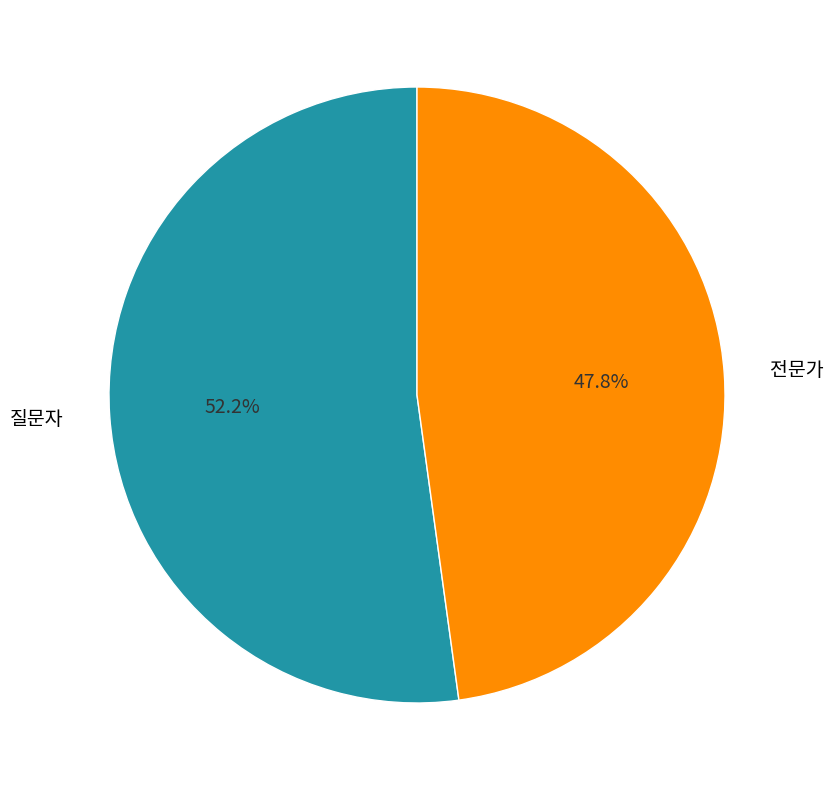

Which slice is the largest?

질문자